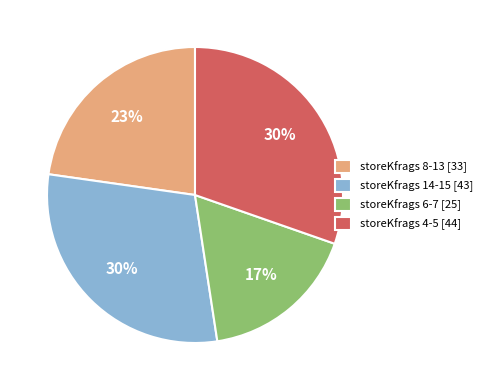

Which category has the smallest portion of the pie?

storeKfrags 6-7 [25]